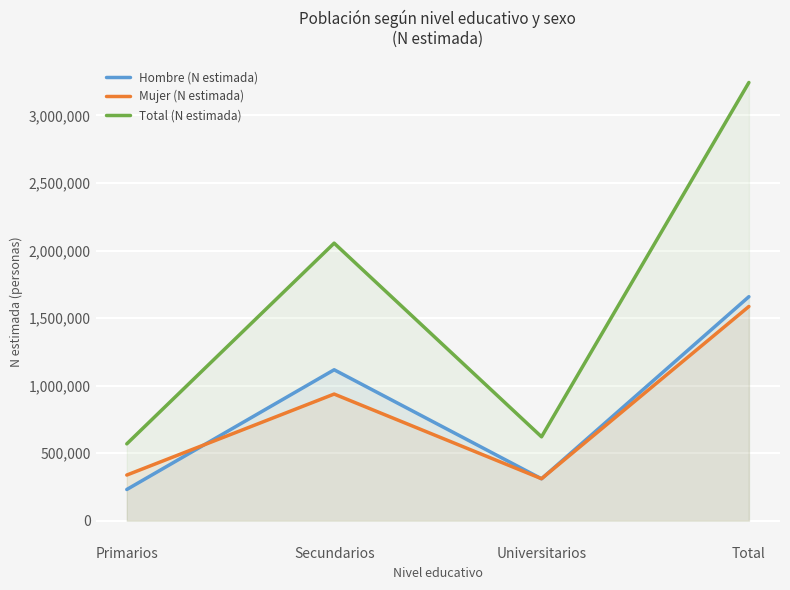

What is the greatest value displayed?

3243909